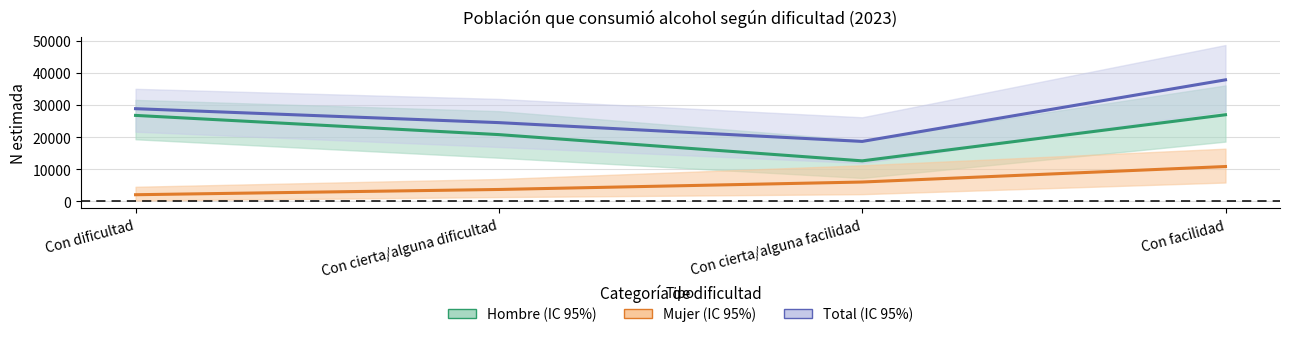

How many values in the Total series exceed 28835?

1